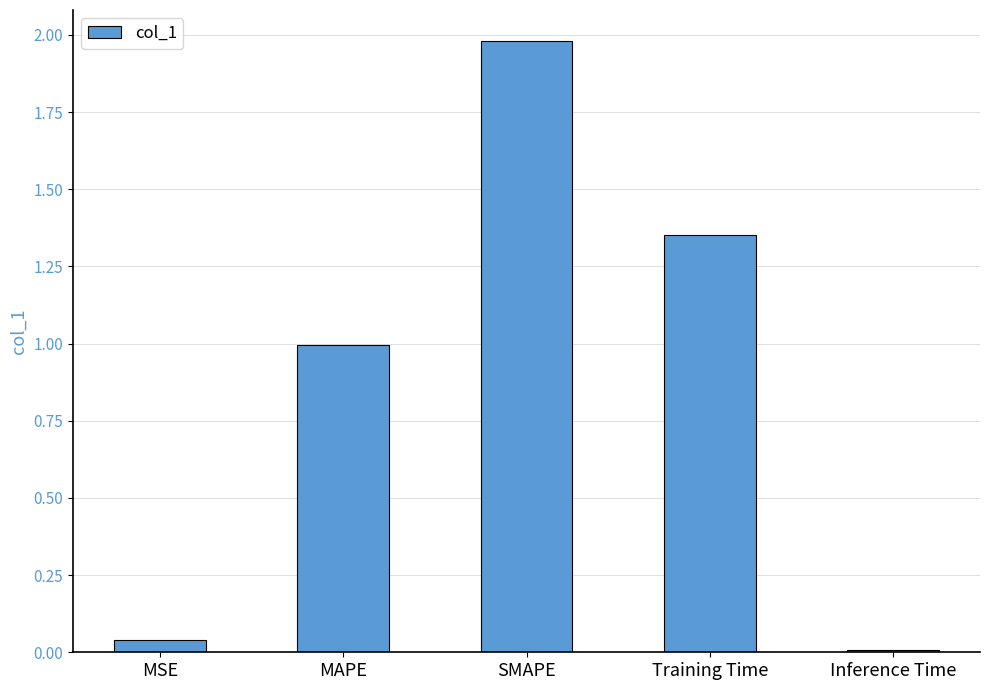

What is the label of the 2nd bar from the left?

MAPE